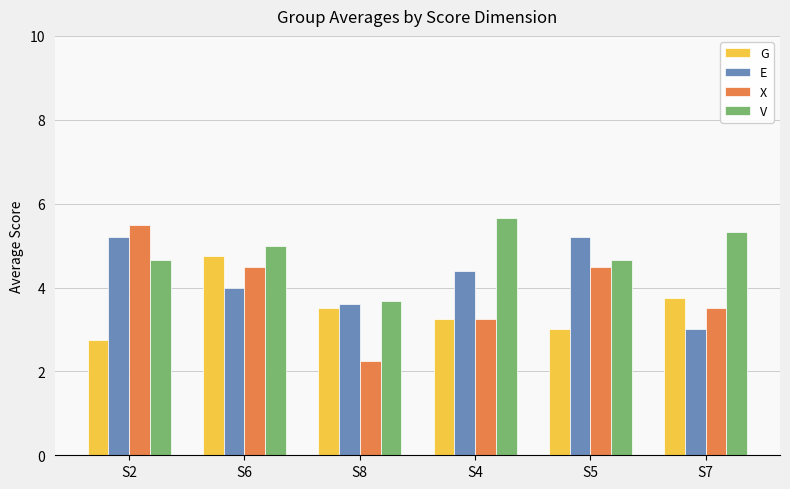

What is the label of the 3rd bar from the right?

S4